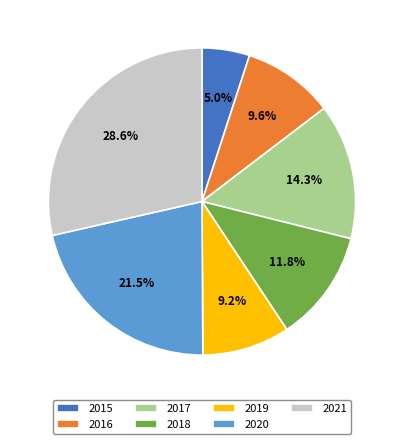

Which slice is the smallest?

2015